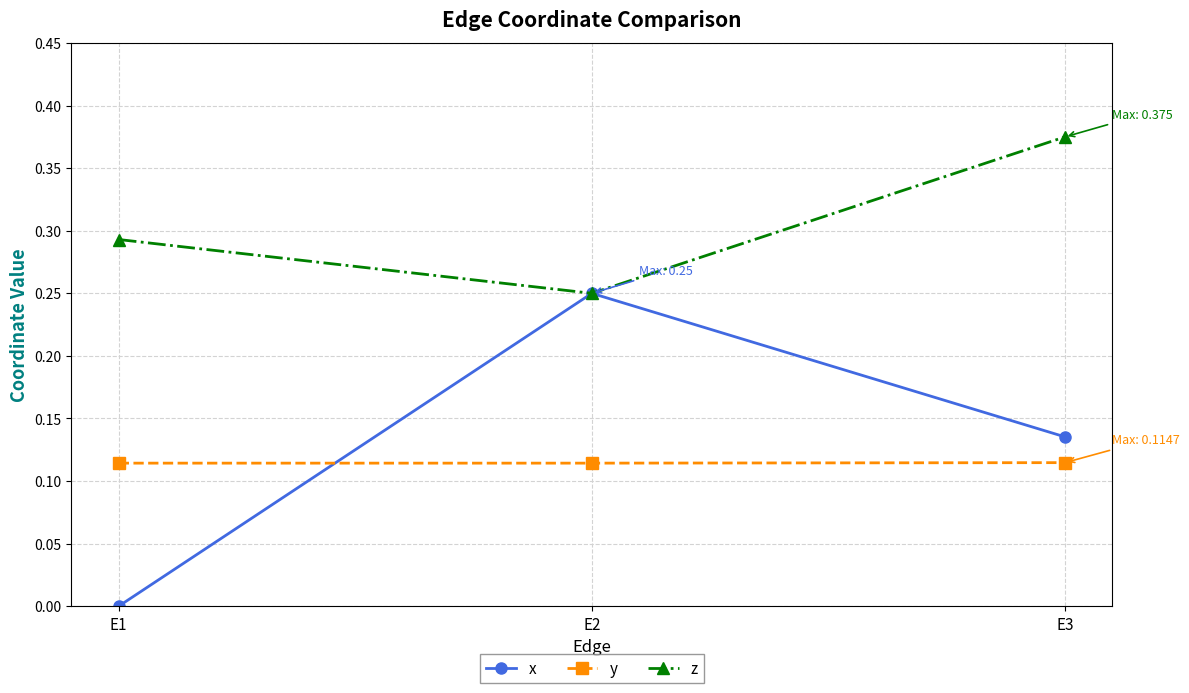

Does the chart display data point markers on the line(s)?

Yes